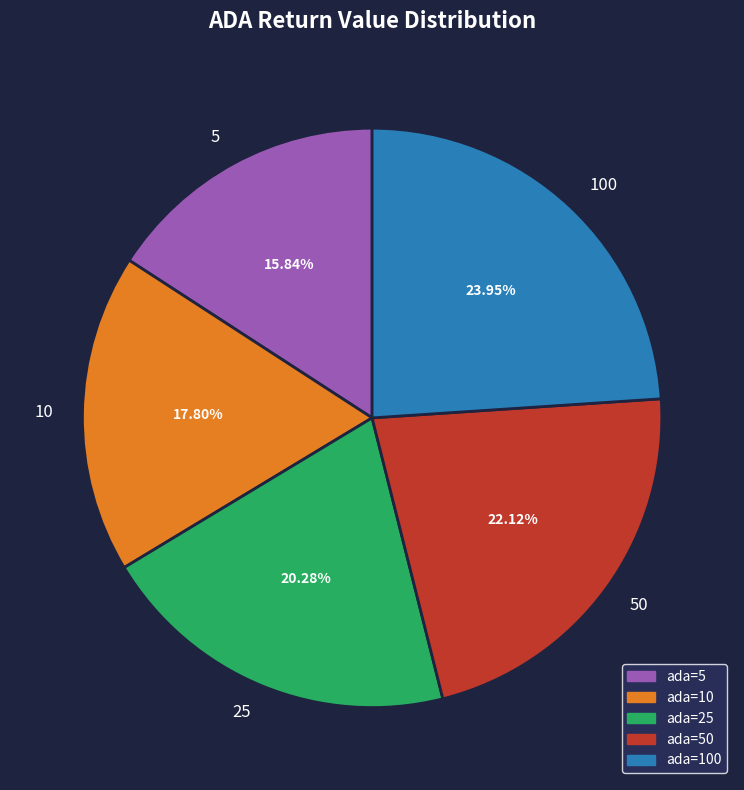

Is it true that 50 is 22% of the pie?

True